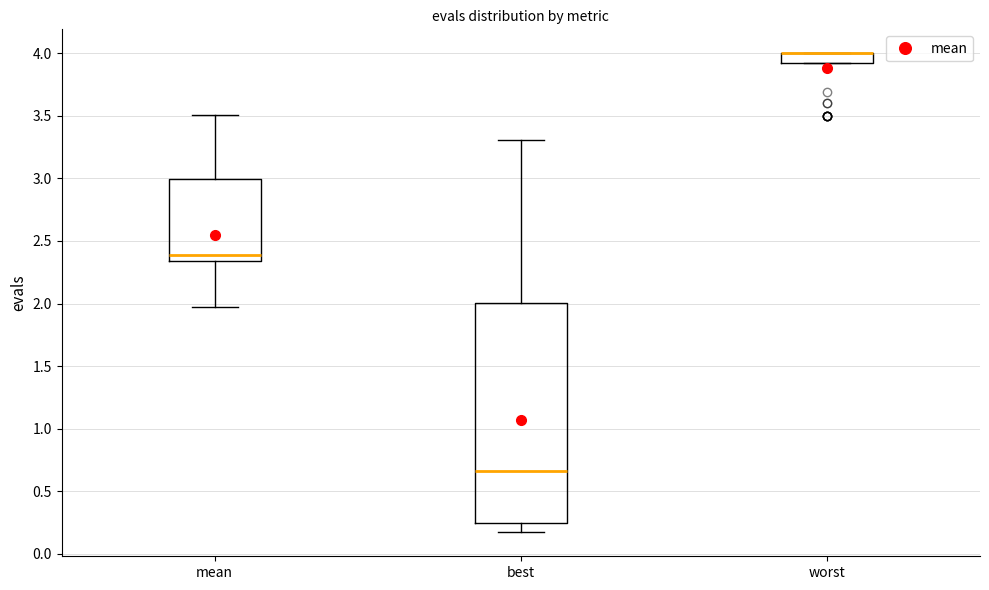

Reading left to right, transcribe this box plot: for each box, give where its median line is, the range the box spans, and where its two whiskers end, as read against the y-axis. The values are not printed on the chart, so give them approximately, as read against the axis.

mean: median 2.40, box 2.35 to 3.00, whiskers 1.95 to 3.50
best: median 0.65, box 0.25 to 2.00, whiskers 0.15 to 3.30
worst: median 4.00 (drawn on the box's upper edge), box 3.90 to 4.00, whiskers 3.90 to 4.00